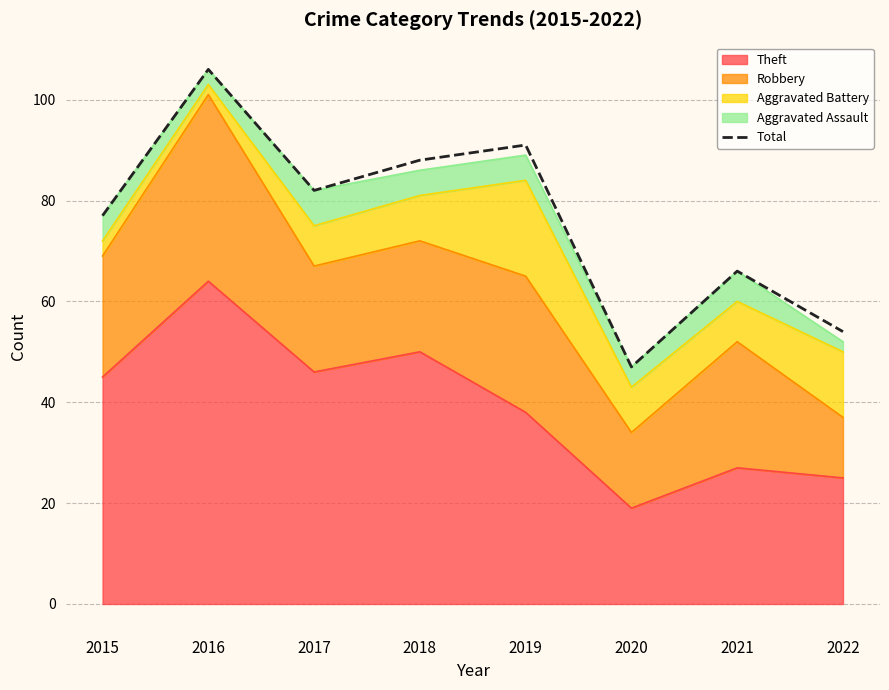

Which label corresponds to the largest value in the chart?

2016